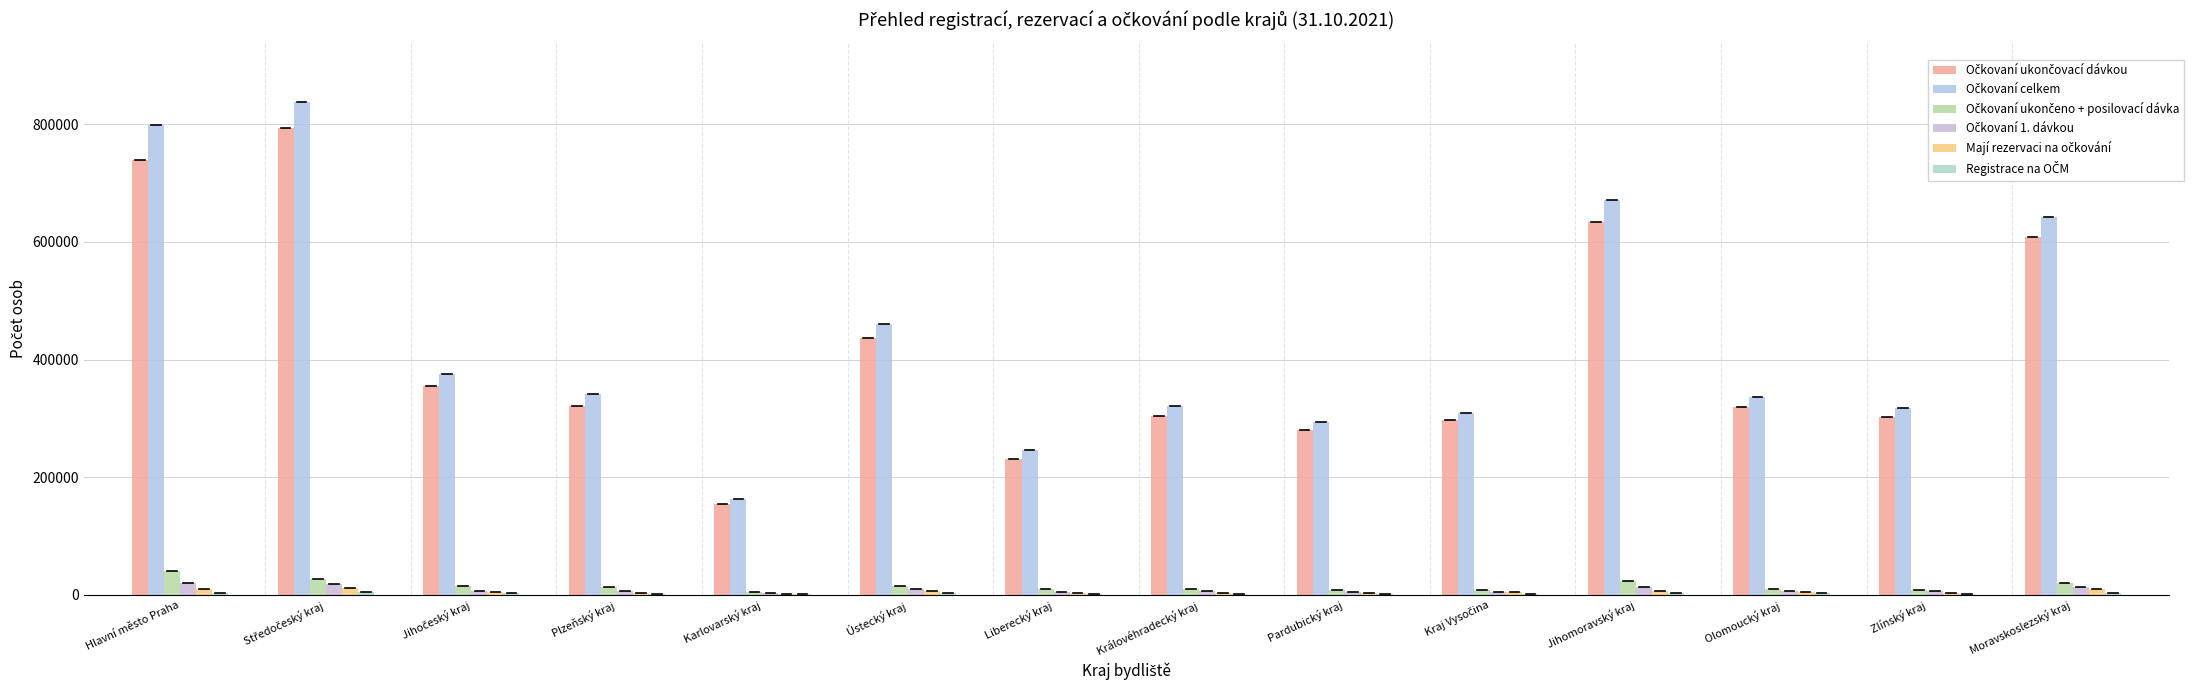

Count the number of data series in this chart.

6